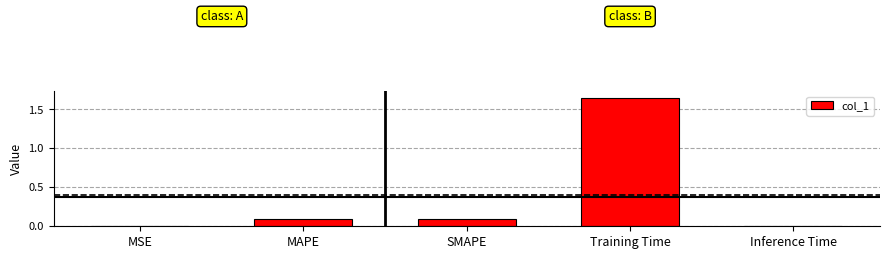

What is the sum of all values?

1.9